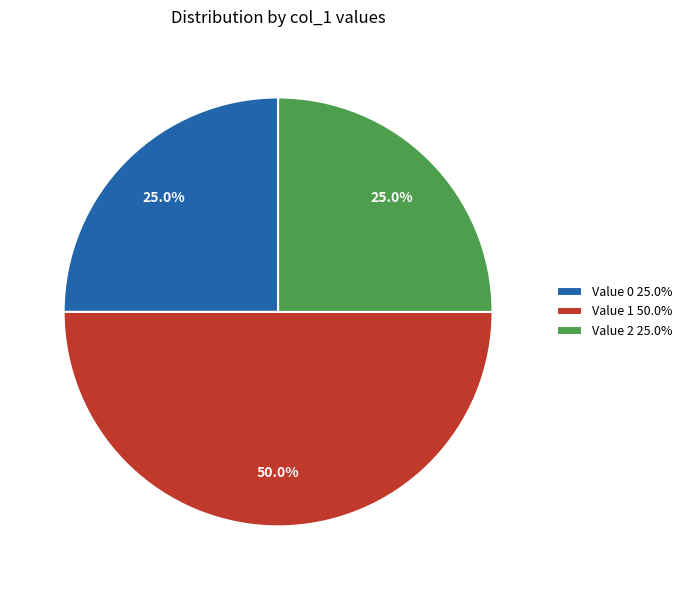

Which slice is the largest?

Value 1 50.0%